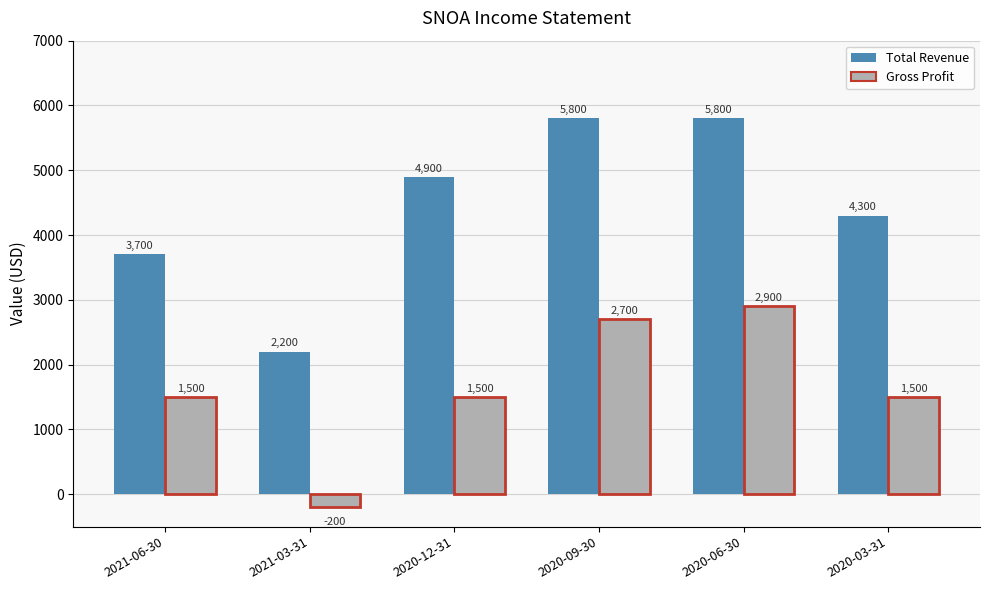

What is the total value across all series at 2021-03-31?

2000